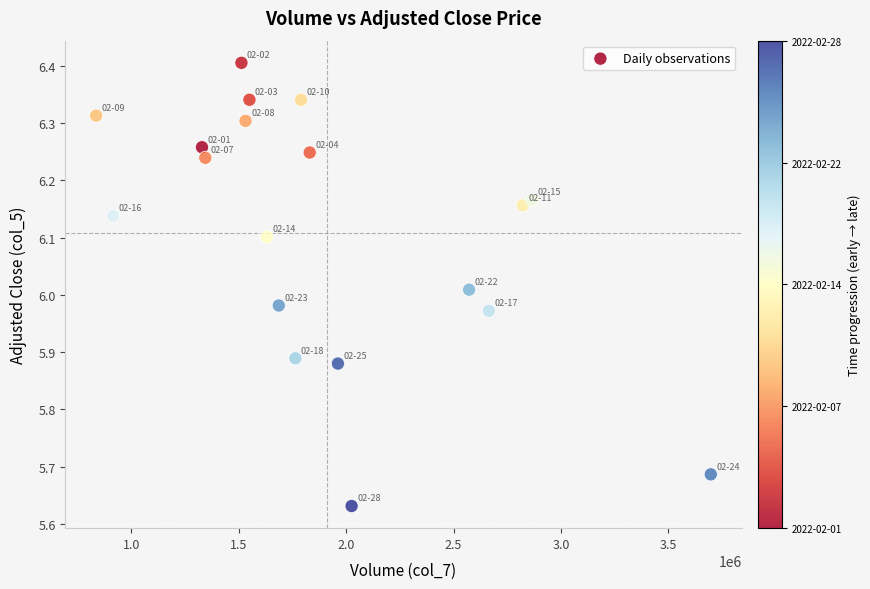

What is the range of Y values (max minus min)?

0.8